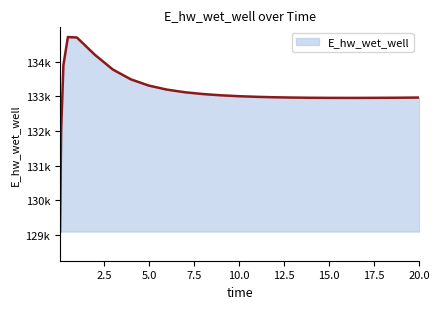

Which category has the lowest value across all series?

0.03125